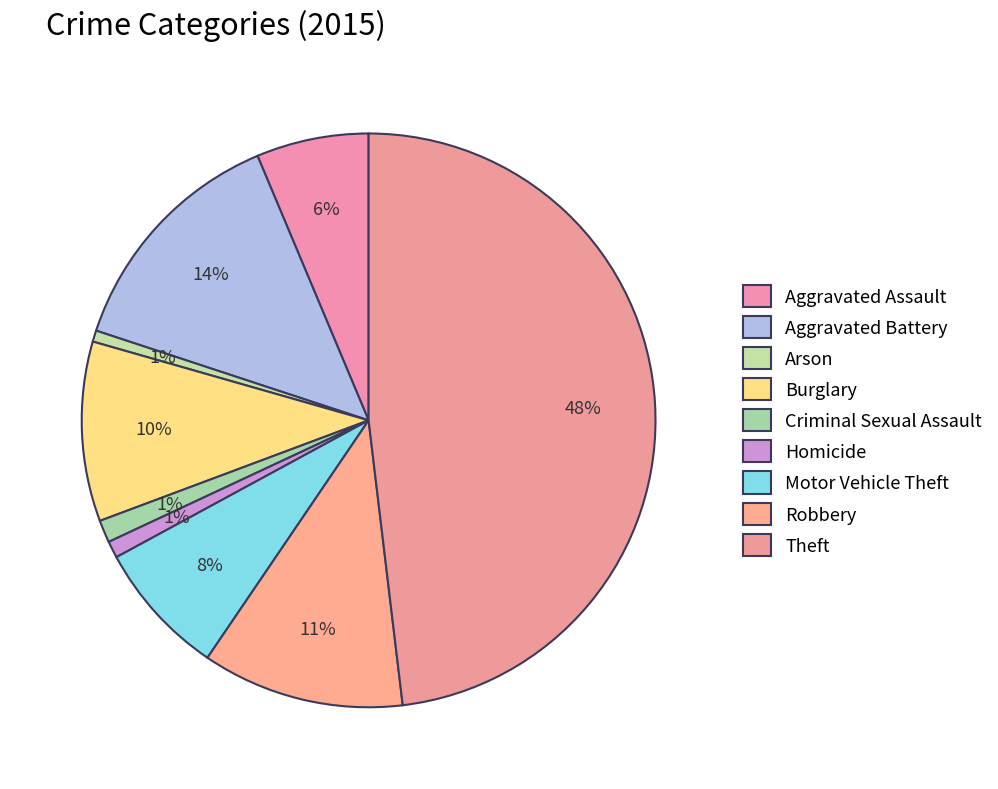

How many segments does this pie chart have?

9